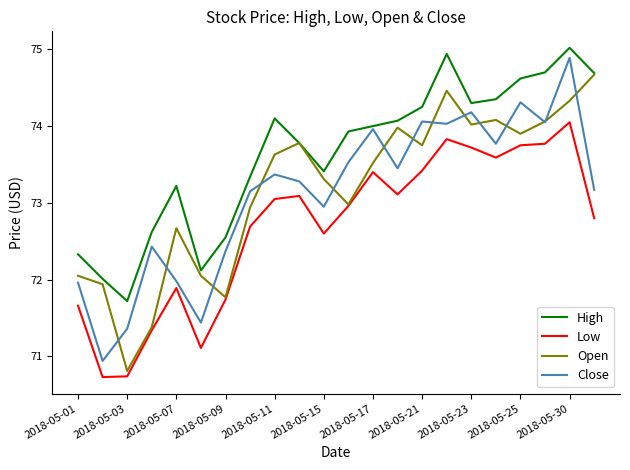

What is the lowest value of the High series?

71.7